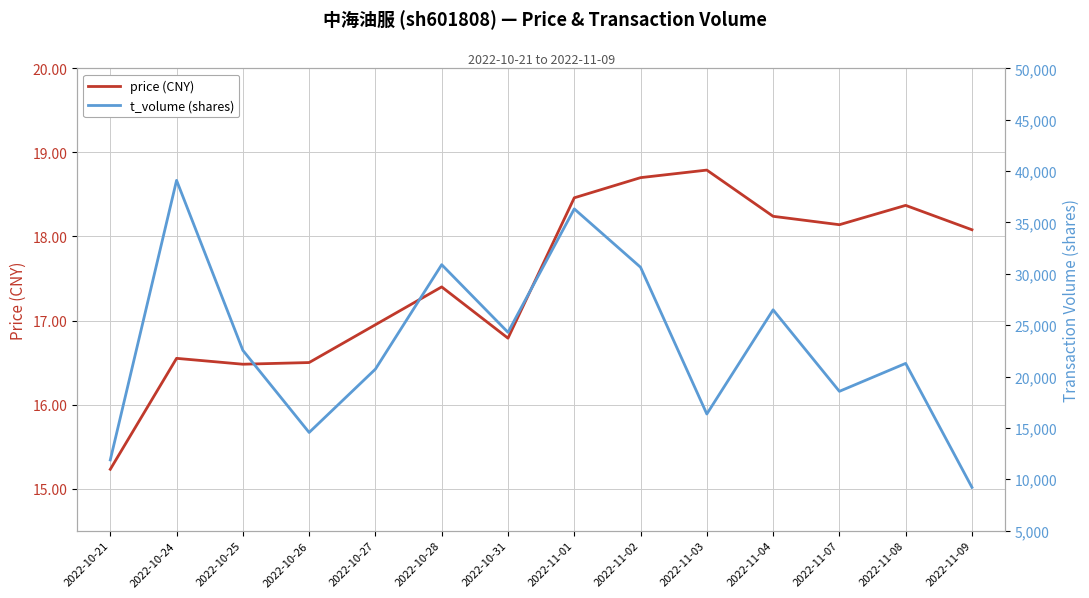

How many values in the price (CNY) series are below 18?

7